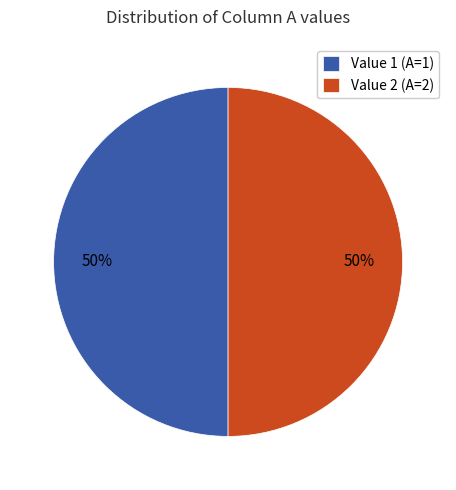

Combined, do Value 1 and Value 2 account for over 50%?

Yes